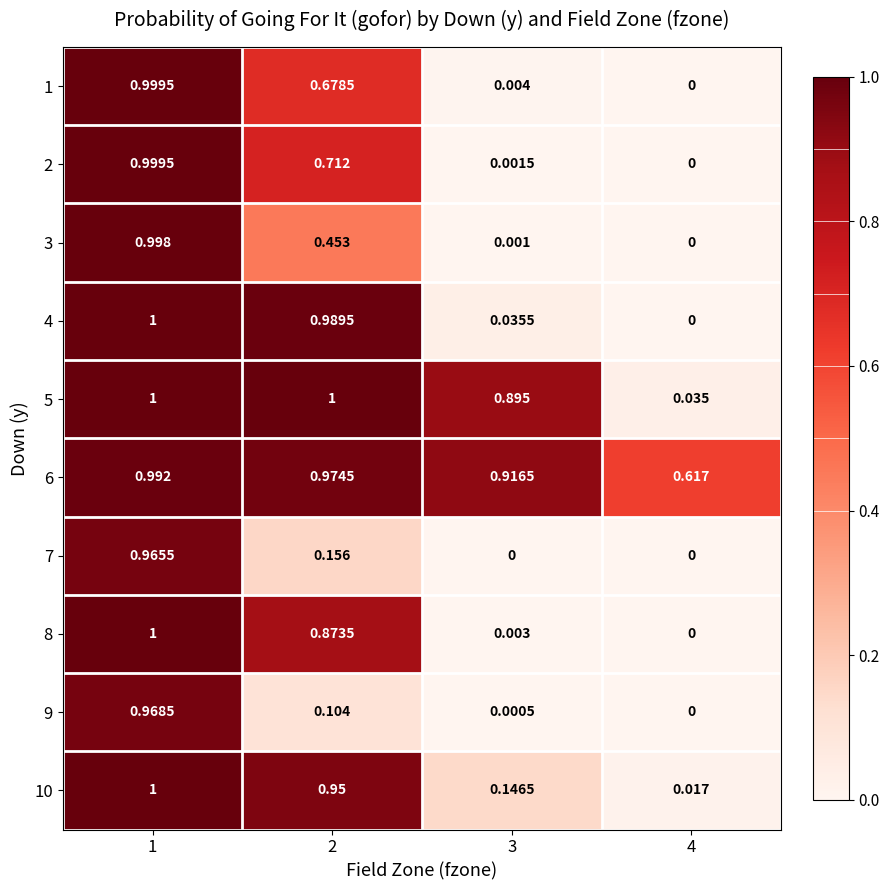

Is the value of 4 at 1 greater than the value of 3 at 3?

Yes